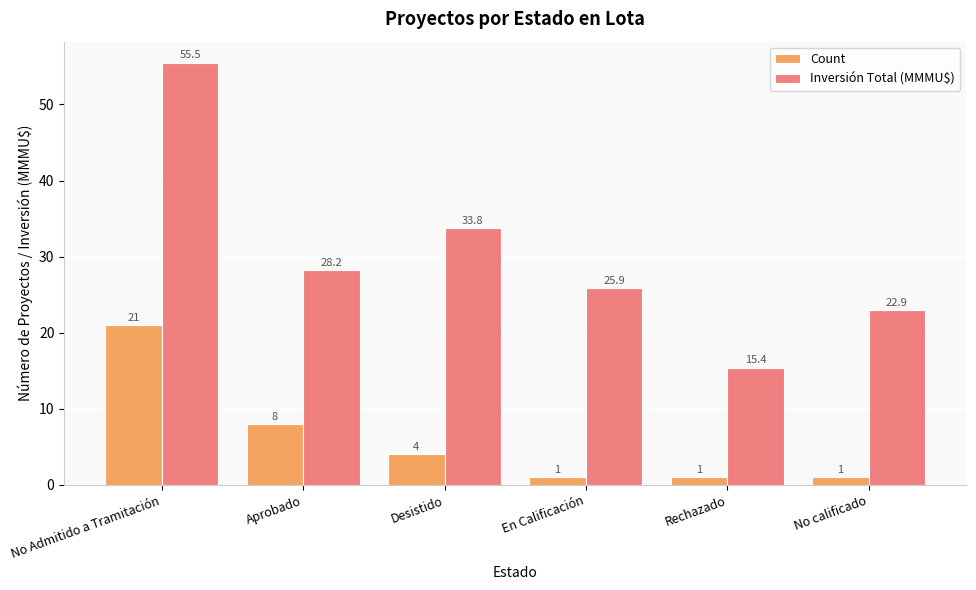

Which series has the widest spread of values?

Inversión Total (MMMU$)